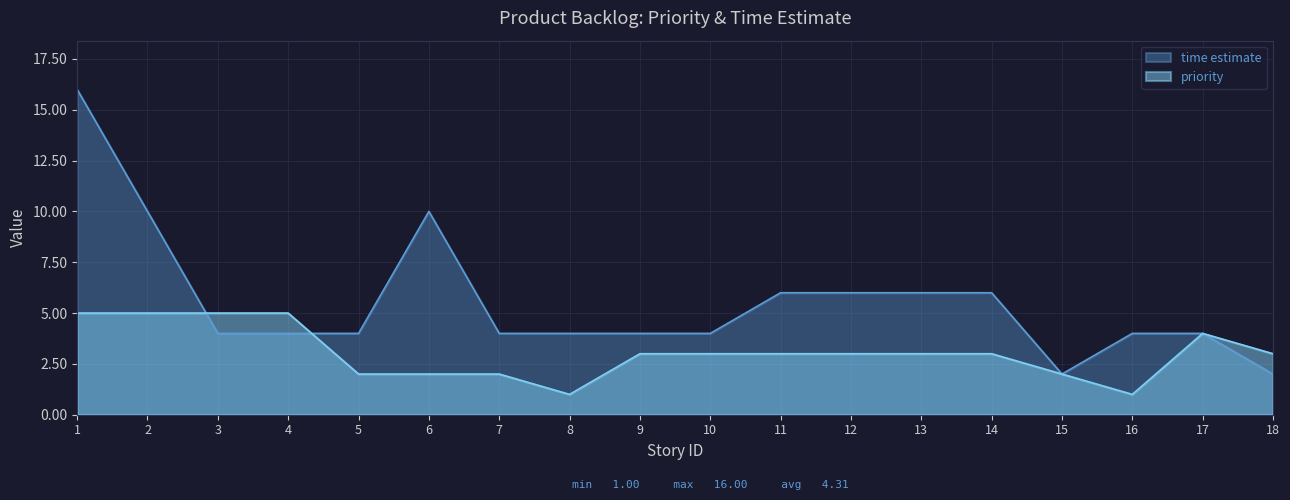

What is the difference between the priority values at 2 and 13?

2